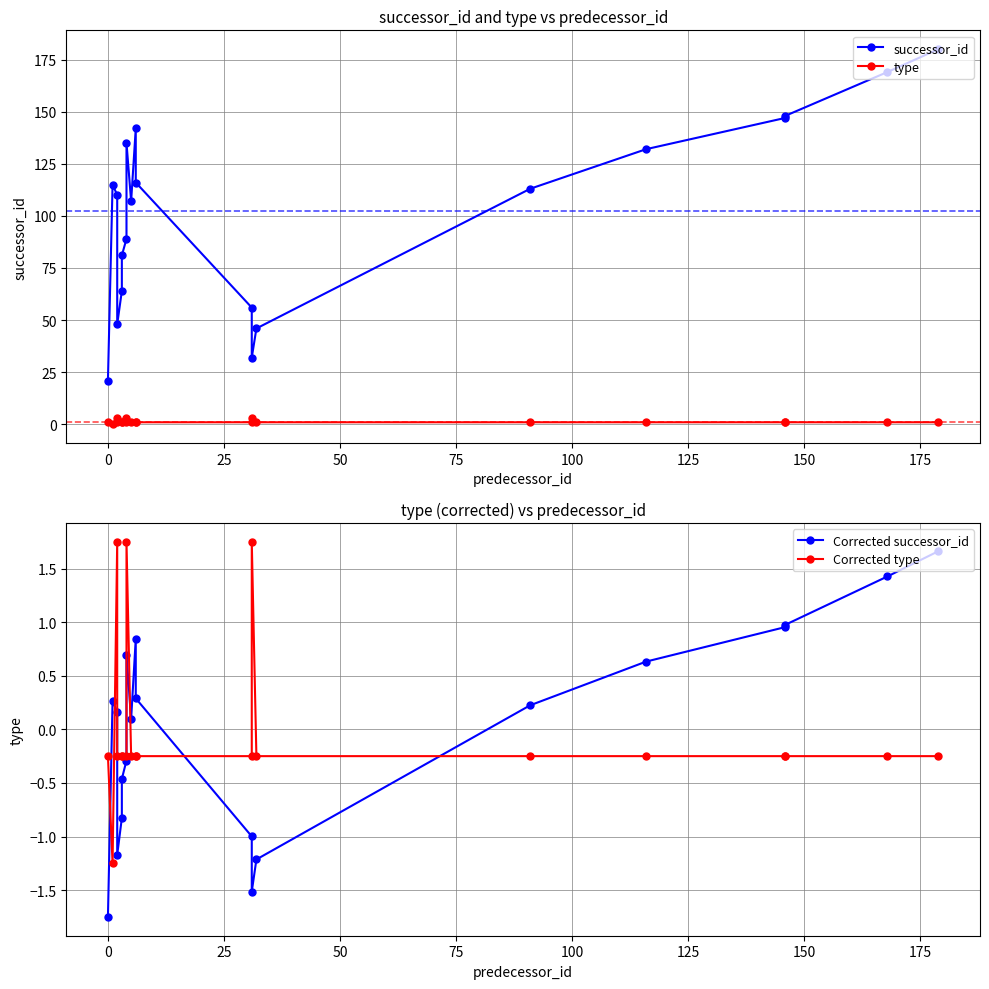

Reading right to left, what are all the values shown in this chart?

successor_id: 180.0	169.0	148.0	147.0	132.0	113.0	46.0	32.0	56.0	116.0	142.0	107.0	135.0	89.0	81.0	64.0	48.0	110.0	115.0	21.0
type: 1.0	1.0	1.0	1.0	1.0	1.0	1.0	3.0	1.0	1.0	1.0	1.0	3.0	1.0	1.0	1.0	1.0	3.0	0.0	1.0
Corrected successor_id: 1.7	1.4	1.0	1.0	0.6	0.2	-1.2	-1.5	-1.0	0.3	0.8	0.1	0.7	-0.3	-0.5	-0.8	-1.2	0.2	0.3	-1.8
Corrected type: -0.2	-0.2	-0.2	-0.2	-0.2	-0.2	-0.2	1.8	-0.2	-0.2	-0.2	-0.2	1.8	-0.2	-0.2	-0.2	-0.2	1.8	-1.2	-0.2